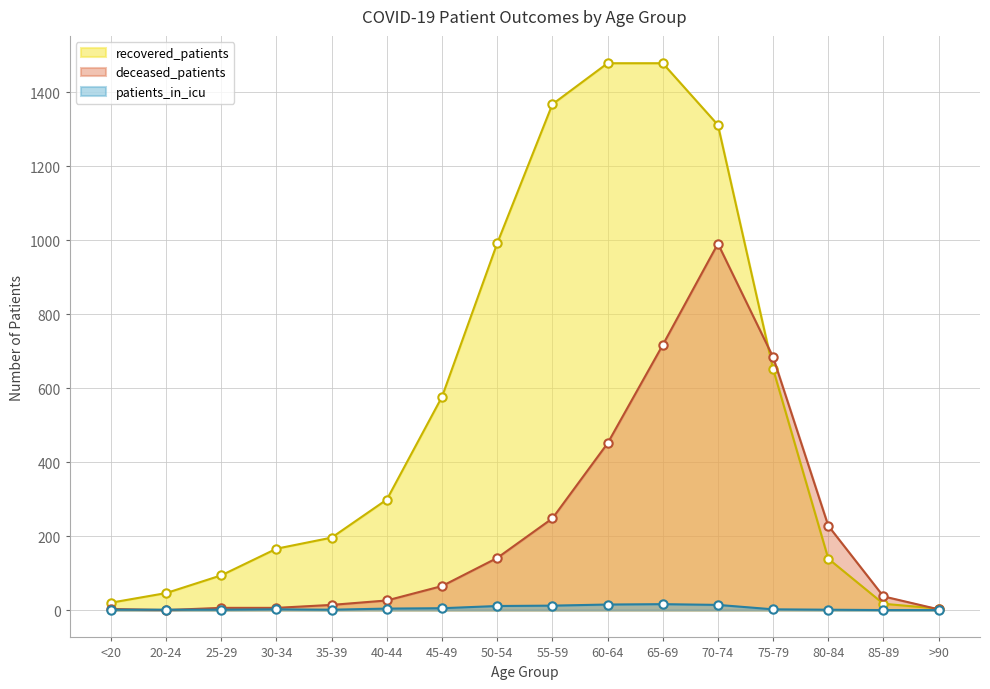

Reading left to right, transcribe all the data shown in this chart.

recovered_patients: 20	46	94	166	196	299	577	992	1368	1479	1479	1312	652	139	17	4
deceased_patients: 3	0	6	6	14	26	65	141	248	451	717	991	684	228	37	2
patients_in_icu: 1	1	1	2	1	4	5	11	12	15	16	14	2	1	0	0